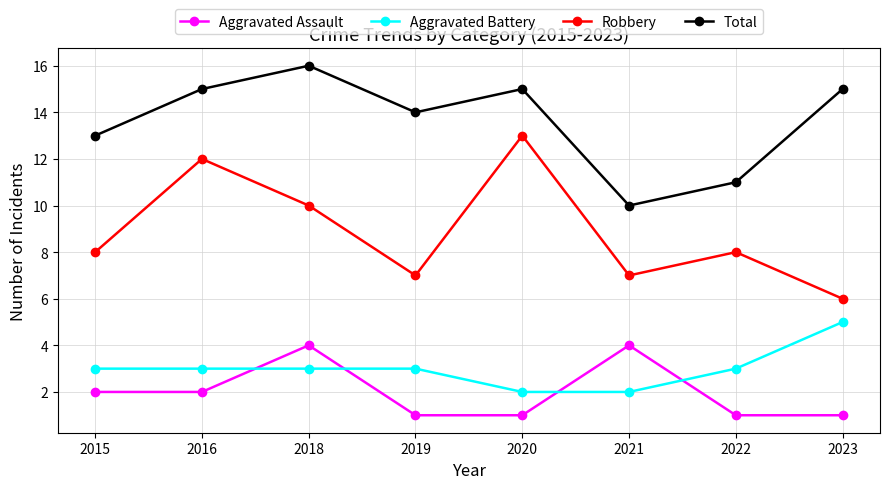

Where is the first local maximum for Aggravated Assault?

2018